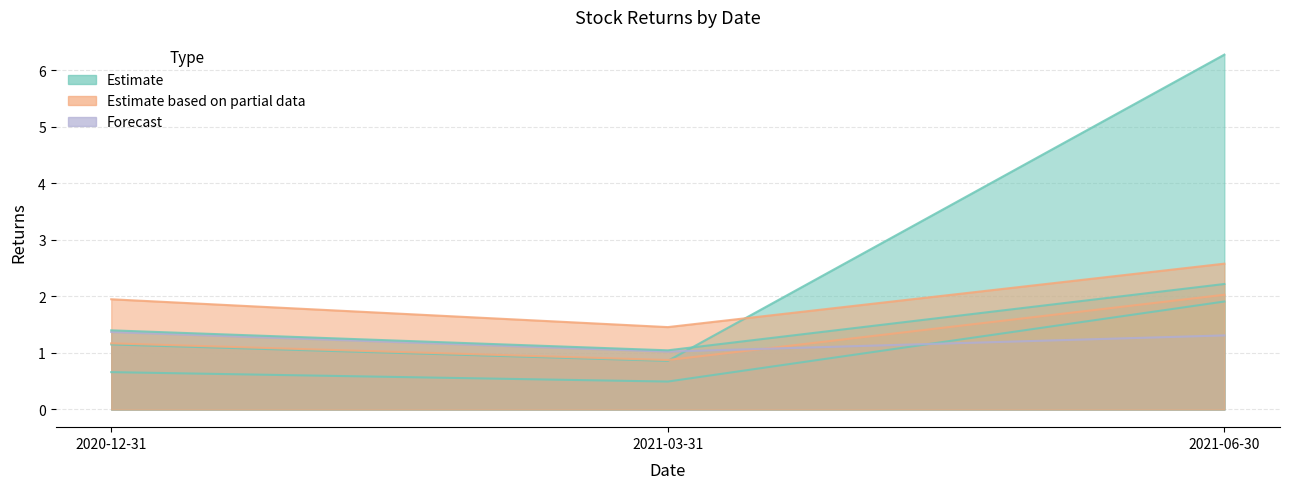

How many data points in 300630.SZ are less than 1?

1